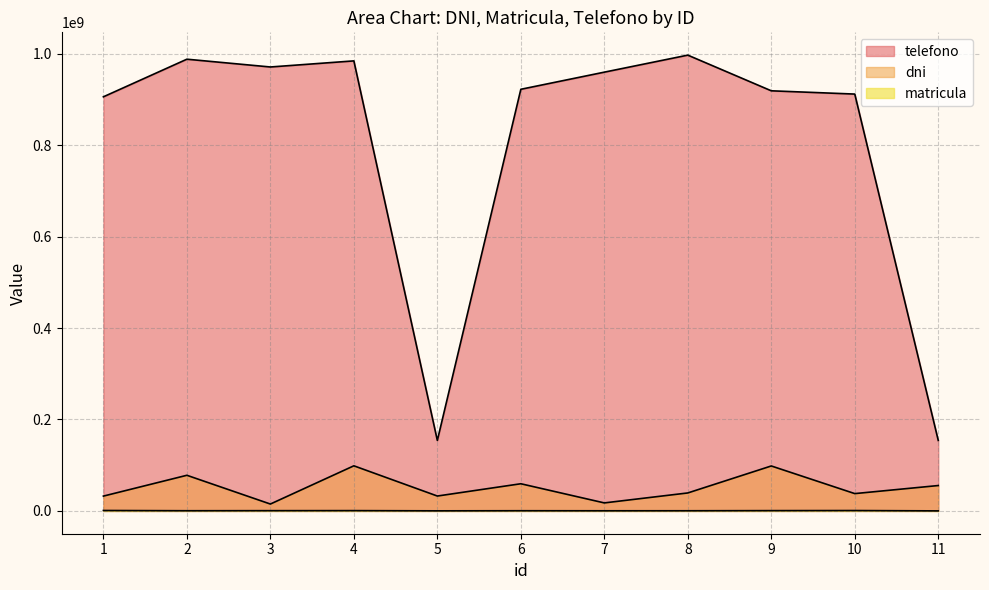

True or false: dni has more than 1 points higher than both neighbors.

True